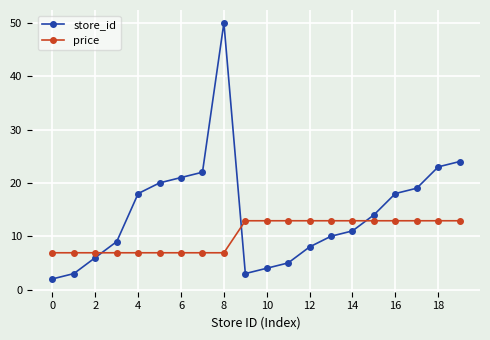

Which series has the largest total across all categories?

store_id